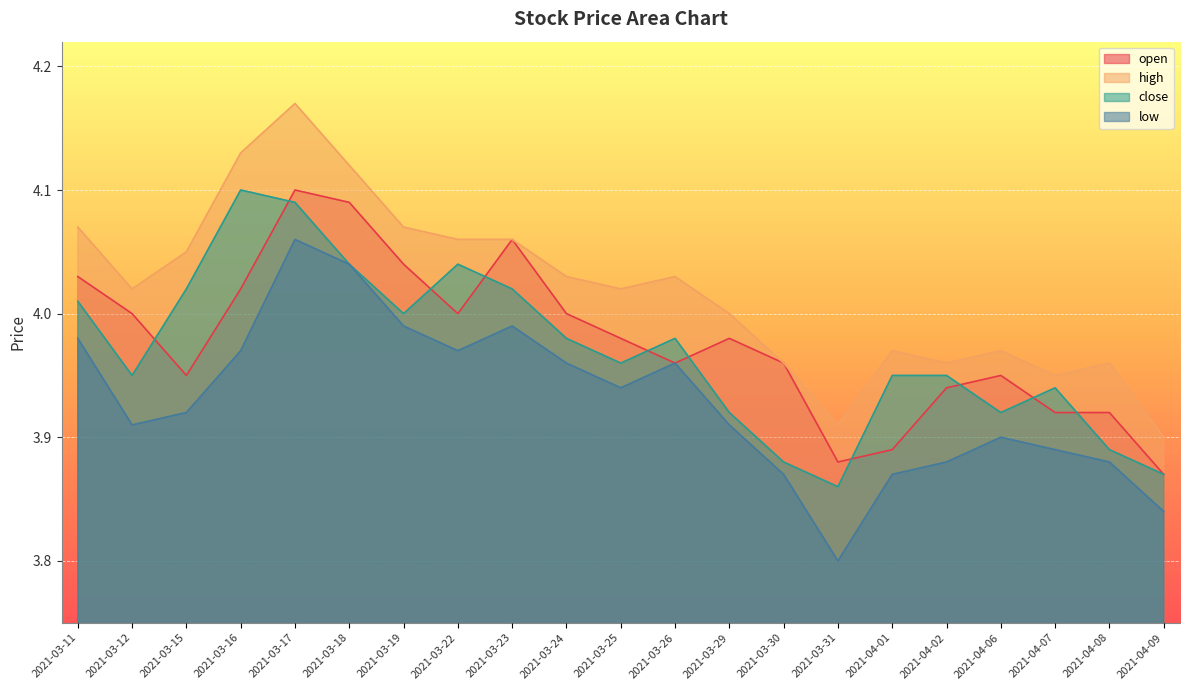

List the series in order of their peak value, highest first.

high, open, close, low